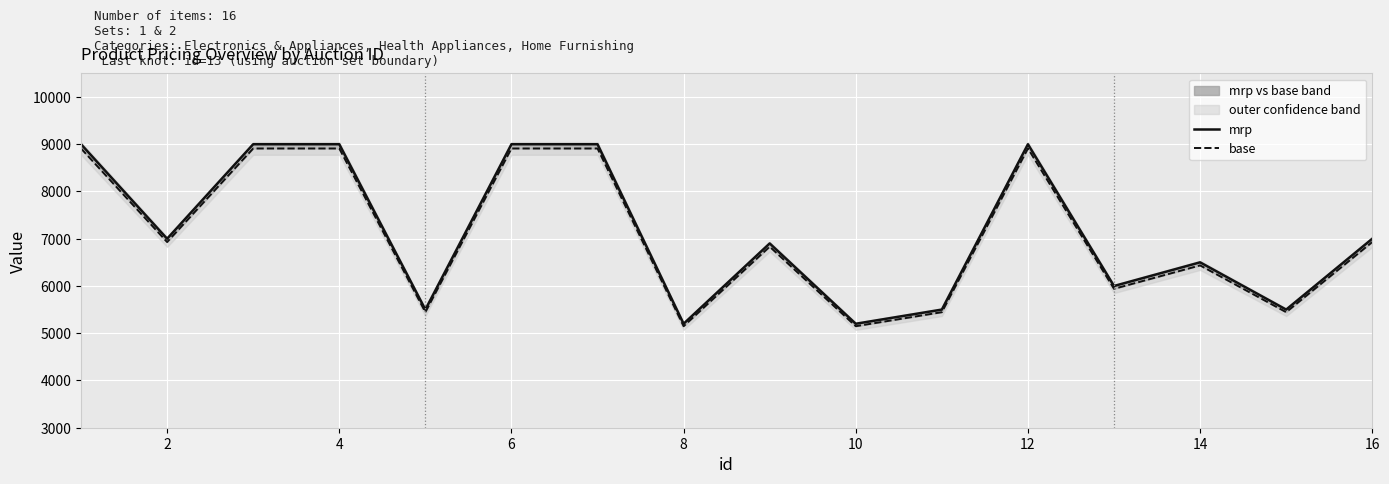

Which has a higher value, 4 or 6?

4